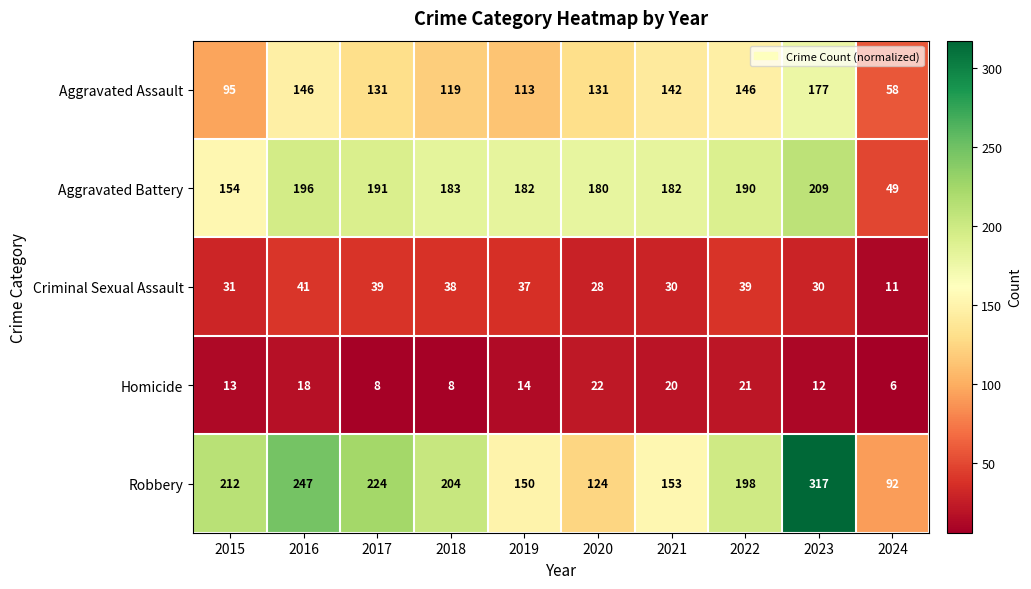

At which category is the sum across all series the highest?

2023